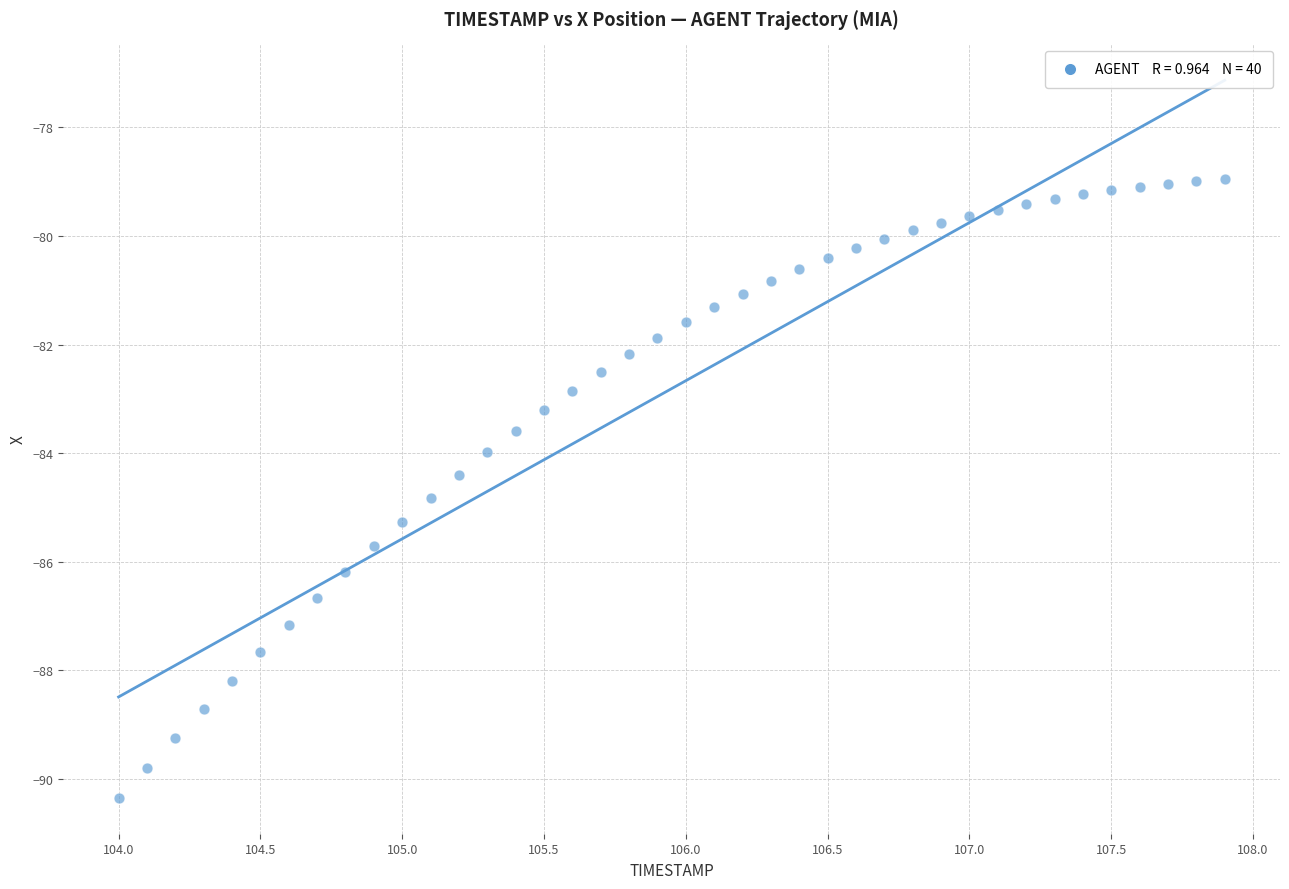

What is the range of Y values (max minus min)?

11.4